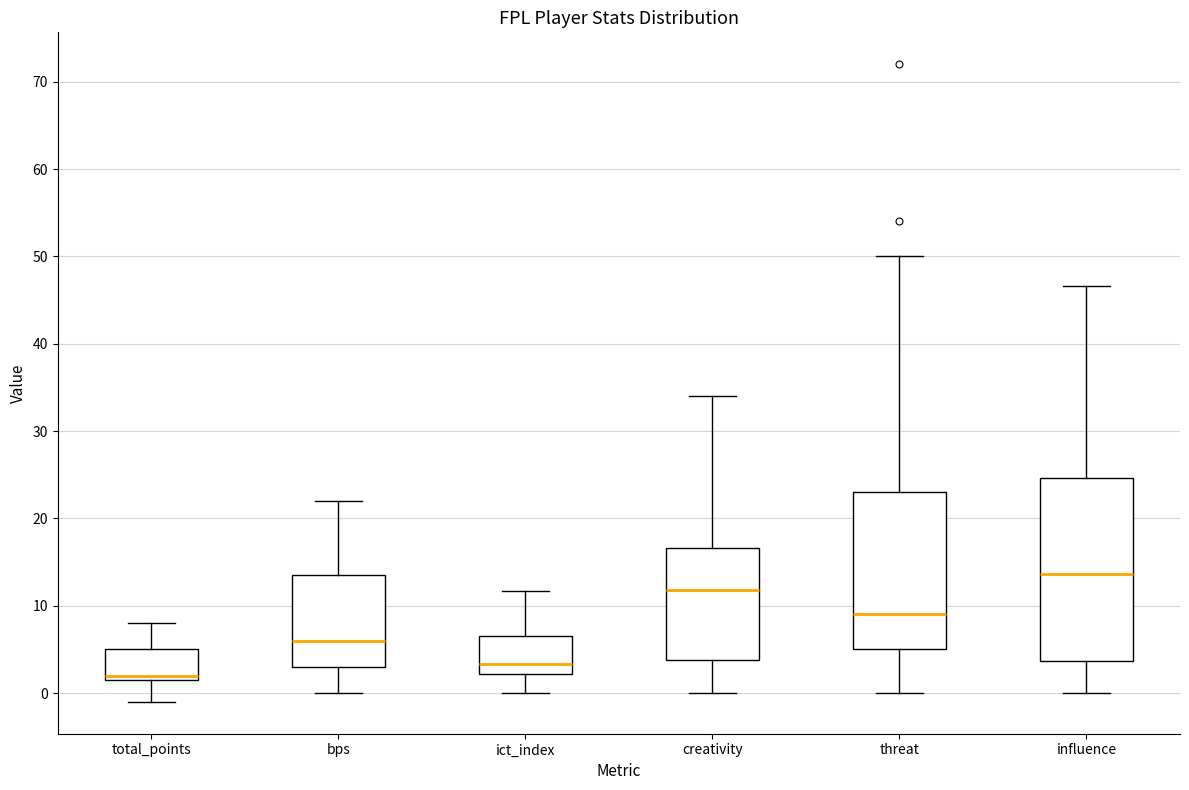

Comparing the boxes themselves (not the whiskers), which one is the tallest?

influence